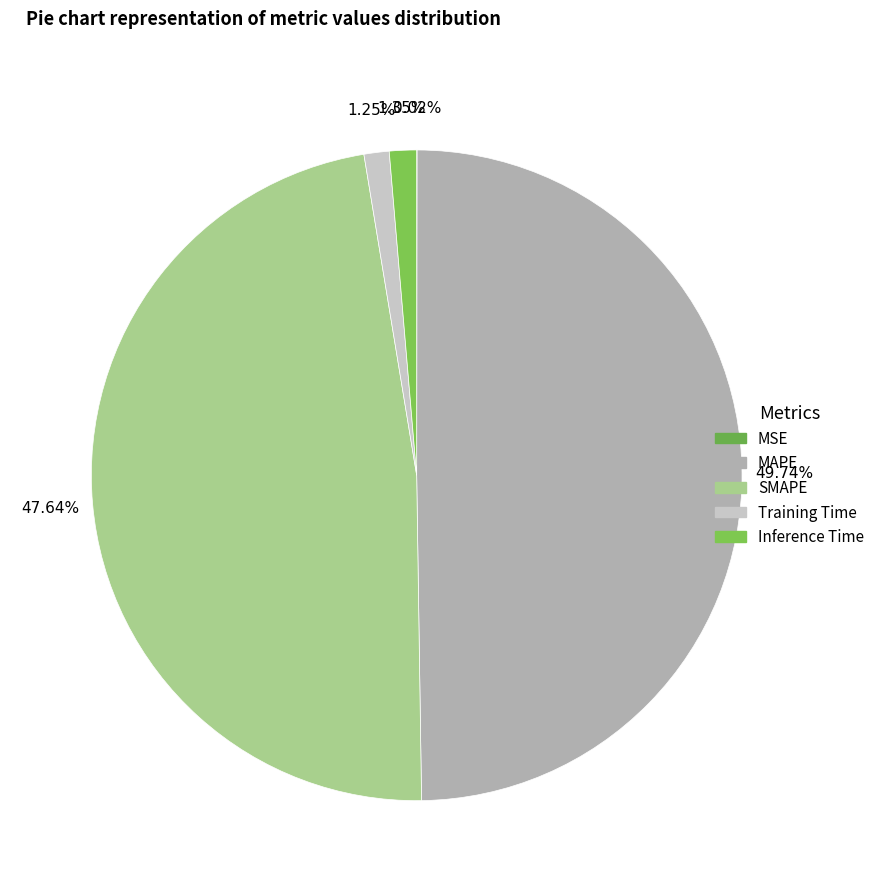

What portion of the pie excludes Training Time?

98.8%